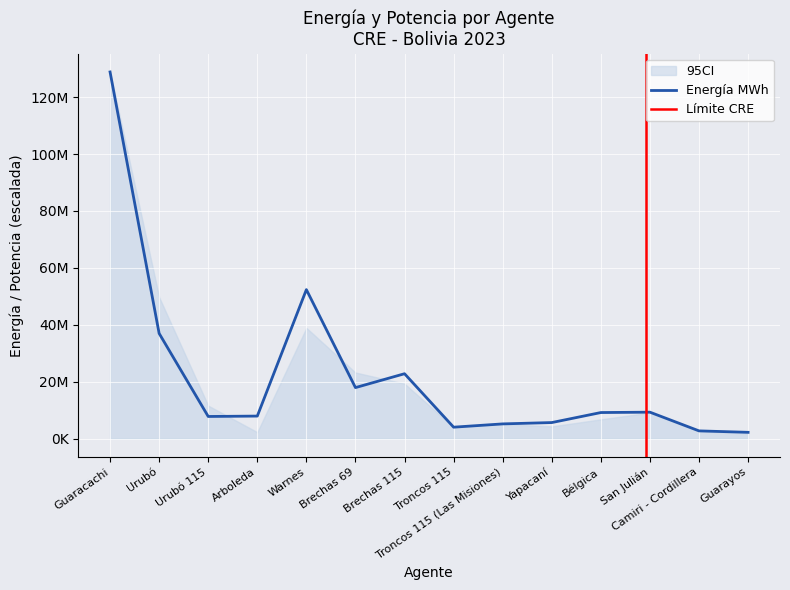

Which has a higher value, Brechas 69 or Arboleda?

Brechas 69